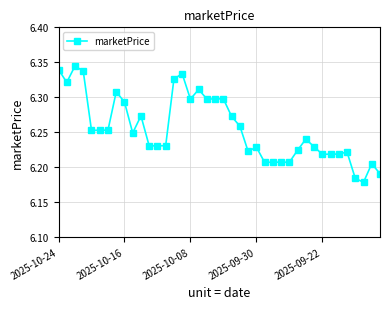

True or false: the data has more than 0 interior local peaks.

True